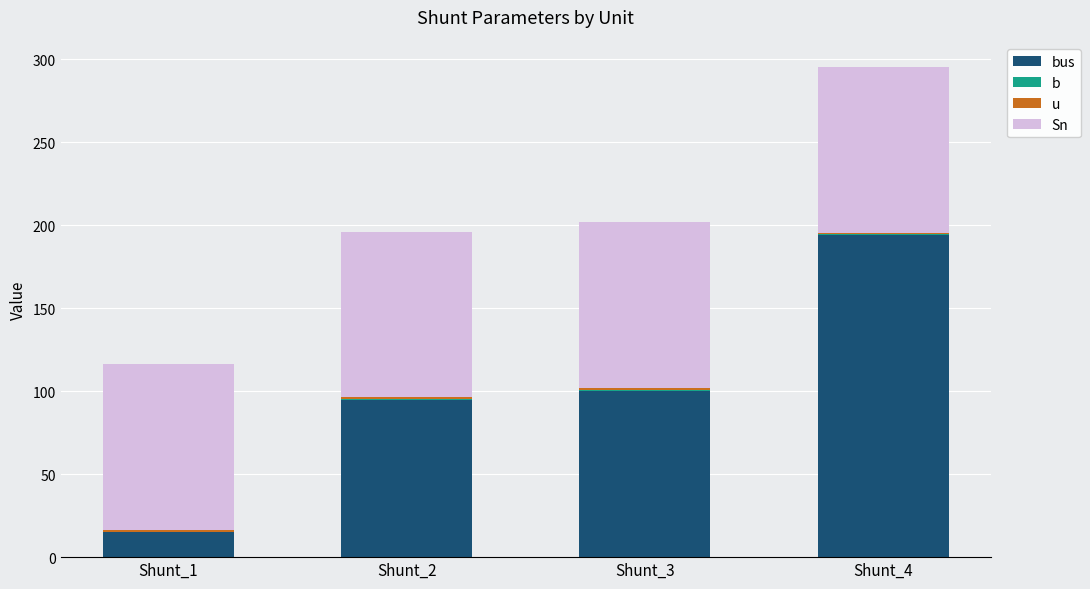

Which series changed the most between Shunt_2 and Shunt_3?

bus